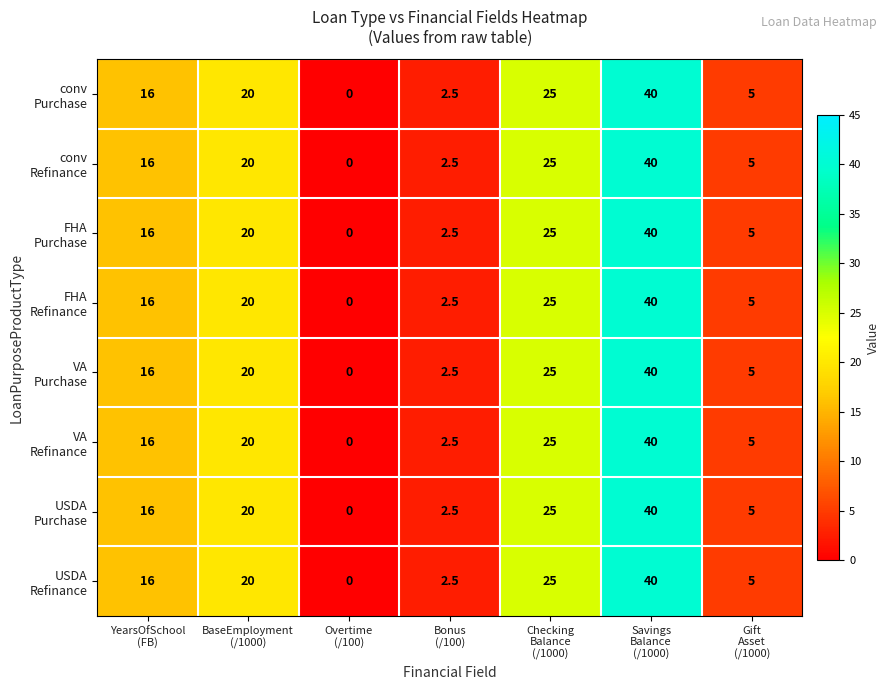

At how many categories does at least one series exceed 10?

4